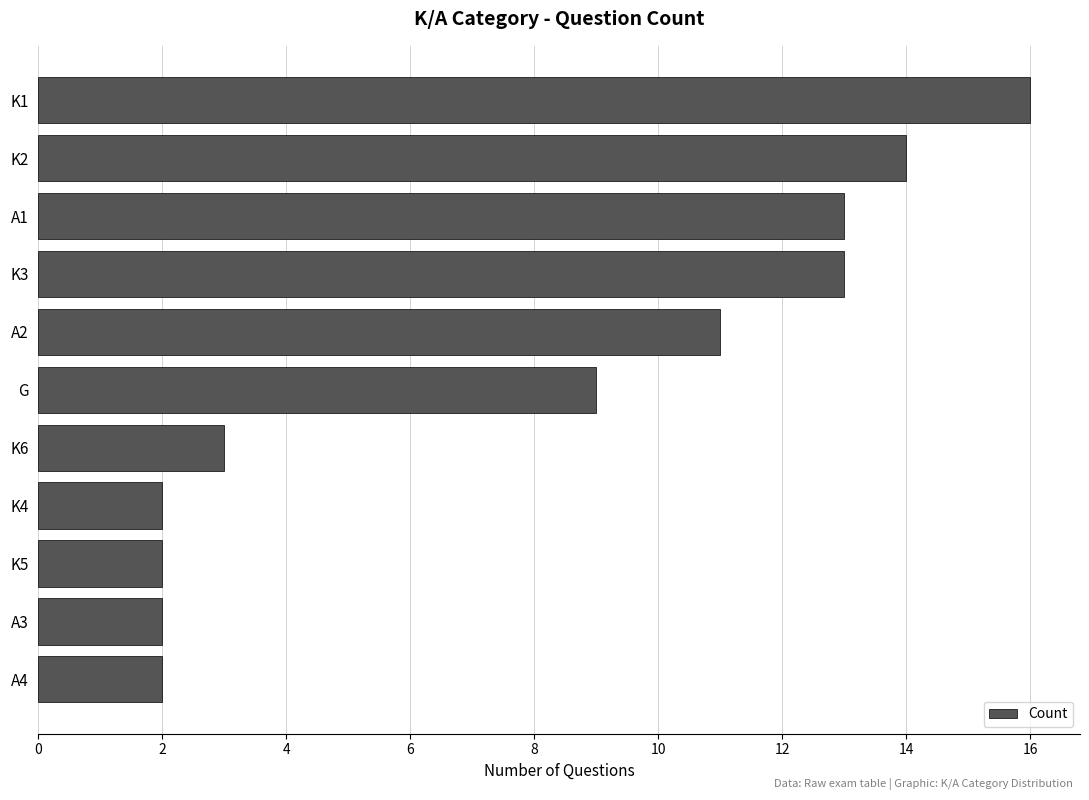

What is the minimum value shown in the chart?

2